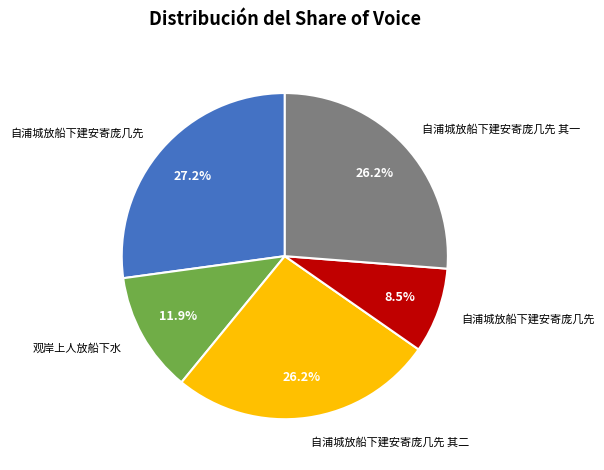

Does any single category account for the majority?

No